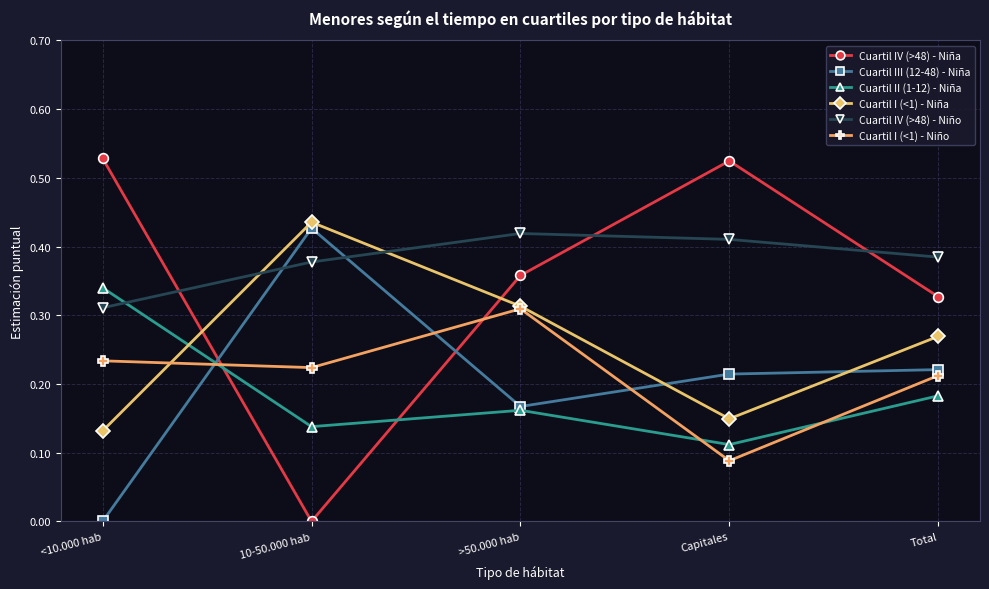

Rank the series by their maximum value, from lowest to highest.

Cuartil I (<1) - Niño, Cuartil II (1-12) - Niña, Cuartil IV (>48) - Niño, Cuartil III (12-48) - Niña, Cuartil I (<1) - Niña, Cuartil IV (>48) - Niña